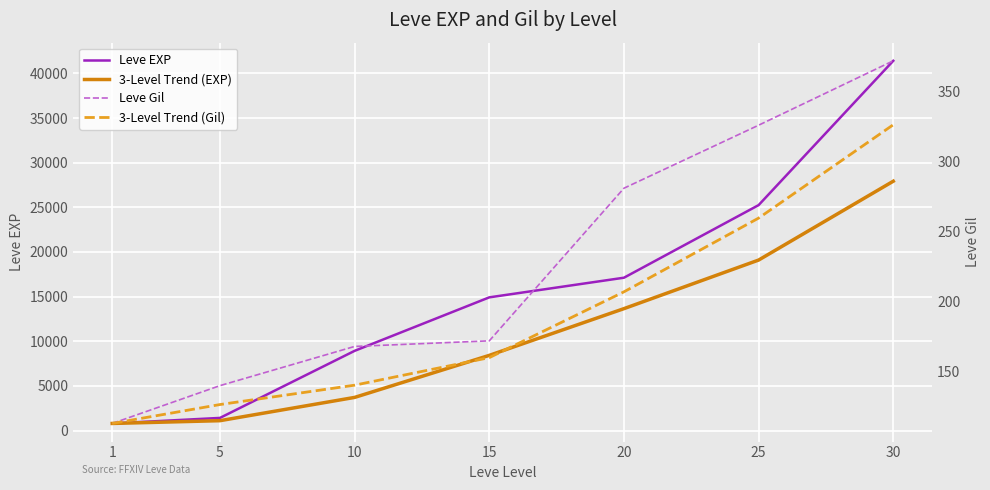

Is this an area chart (filled region under the line)?

No